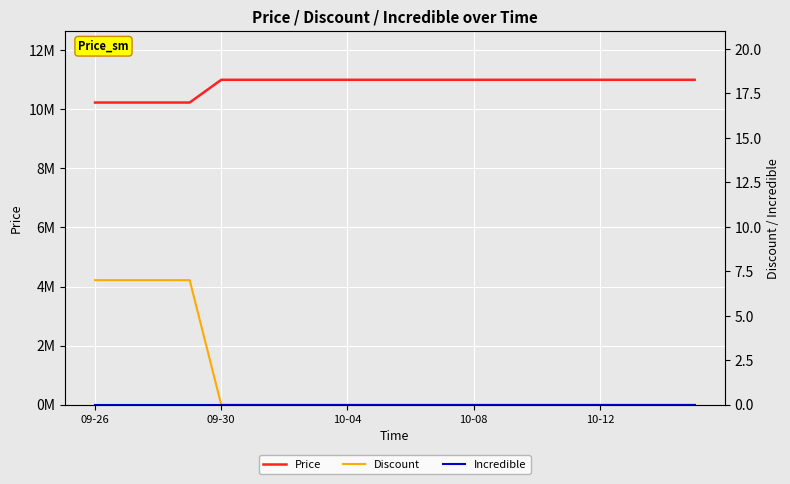

What is the lowest value of the Price series?

10230000